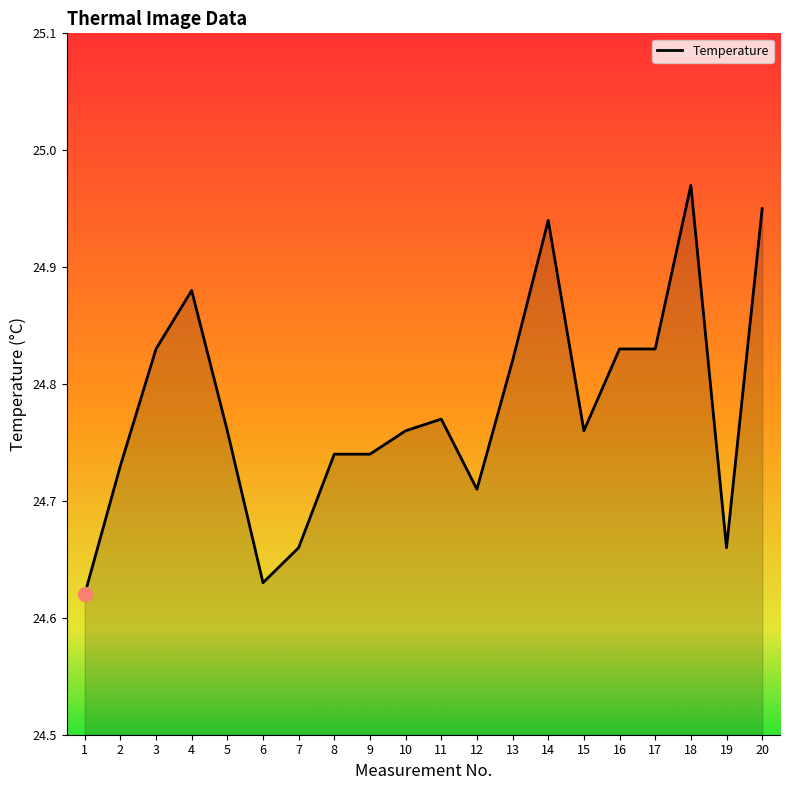

Which category has the highest value across all series?

18